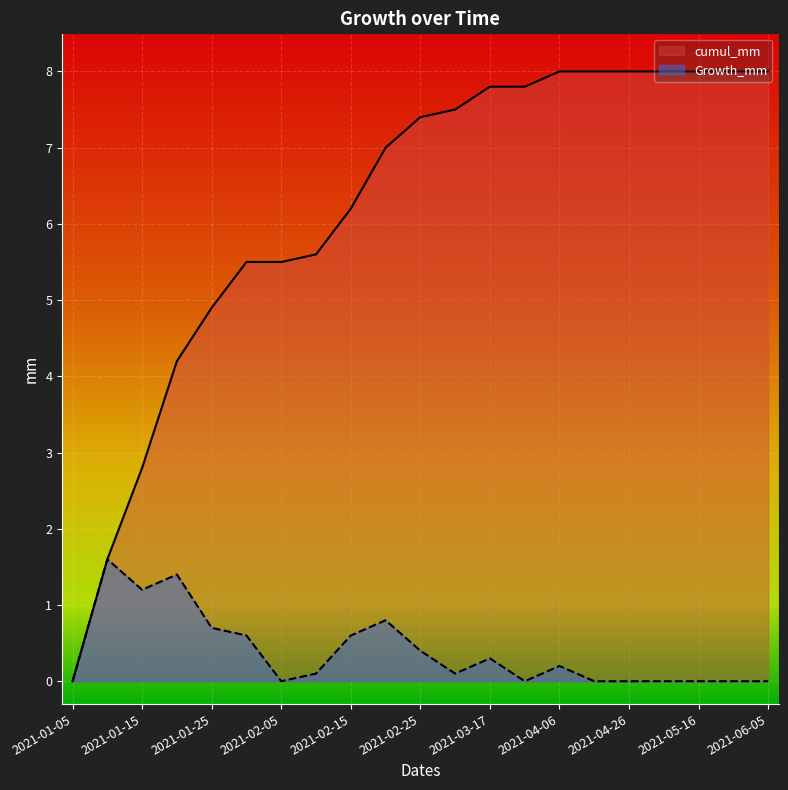

How many lines are shown in the chart?

2